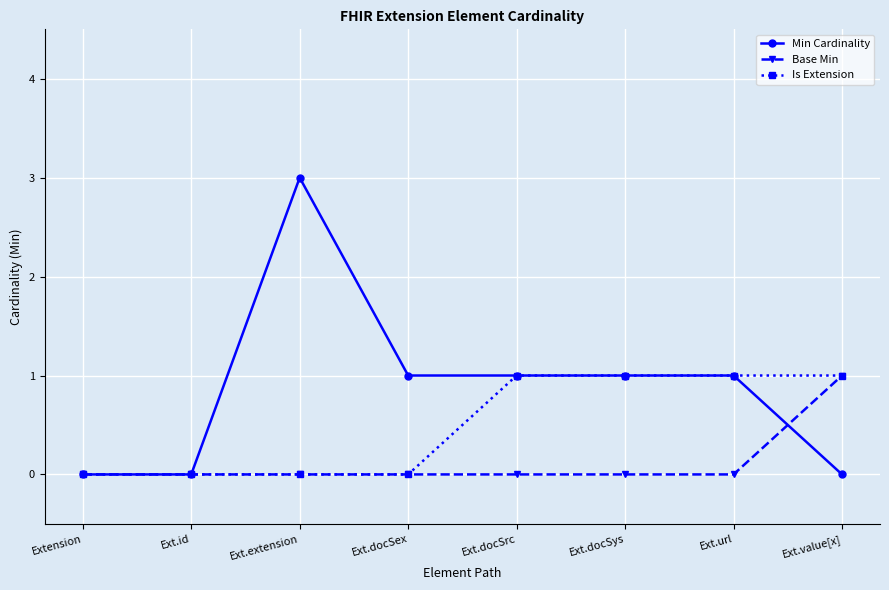

At which category does Min Cardinality reach its first local peak?

Ext.extension